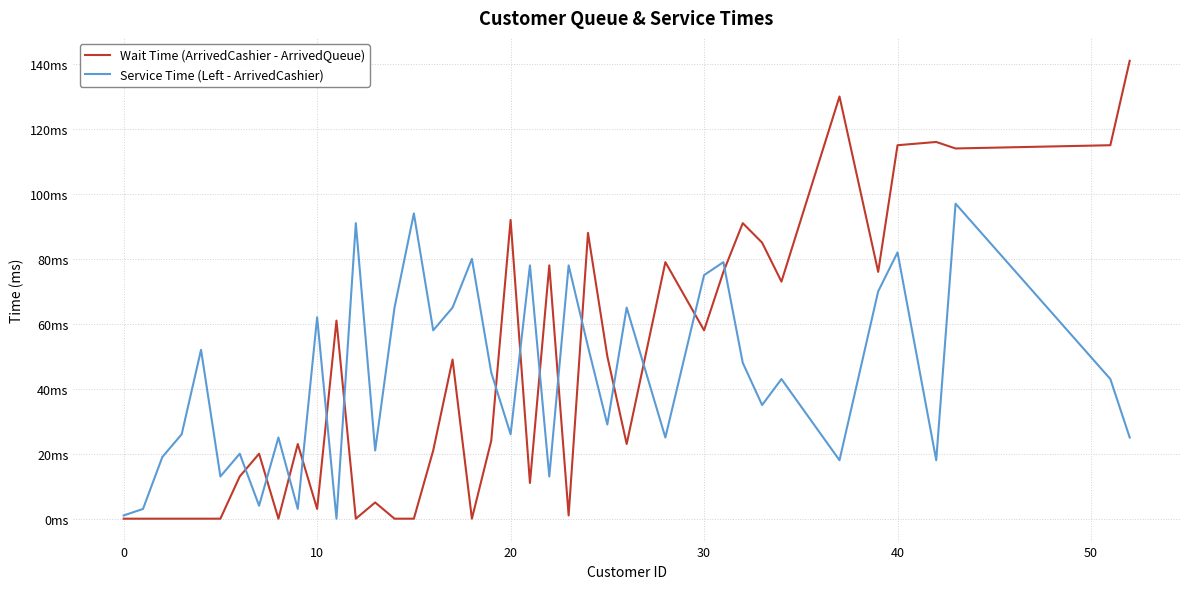

What is the average value of the Service Time (Left - ArrivedCashier) series?

44